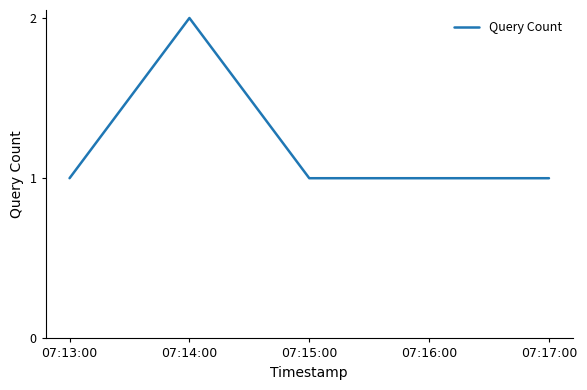

Is this an area chart (filled region under the line)?

No